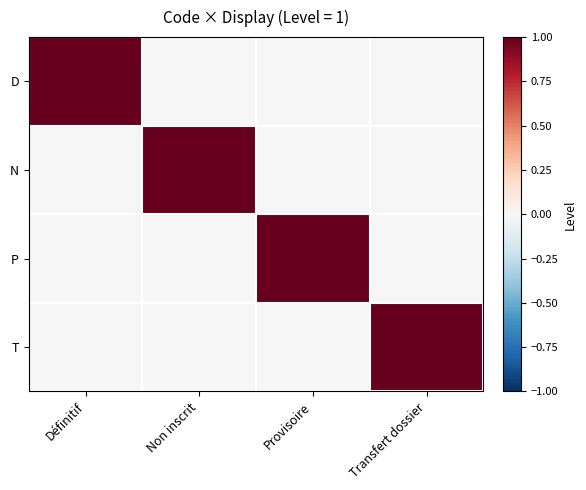

Count the number of data series in this chart.

4